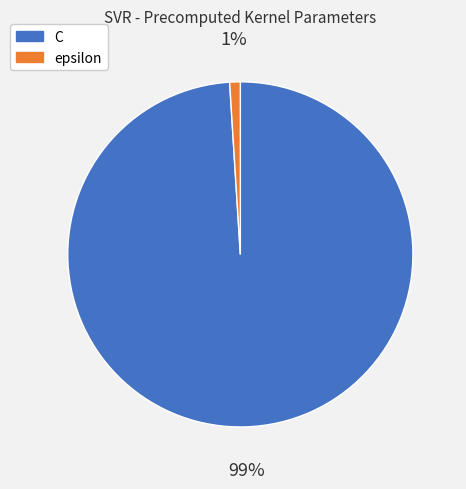

What percentage is the C slice, to the nearest percent?

99%